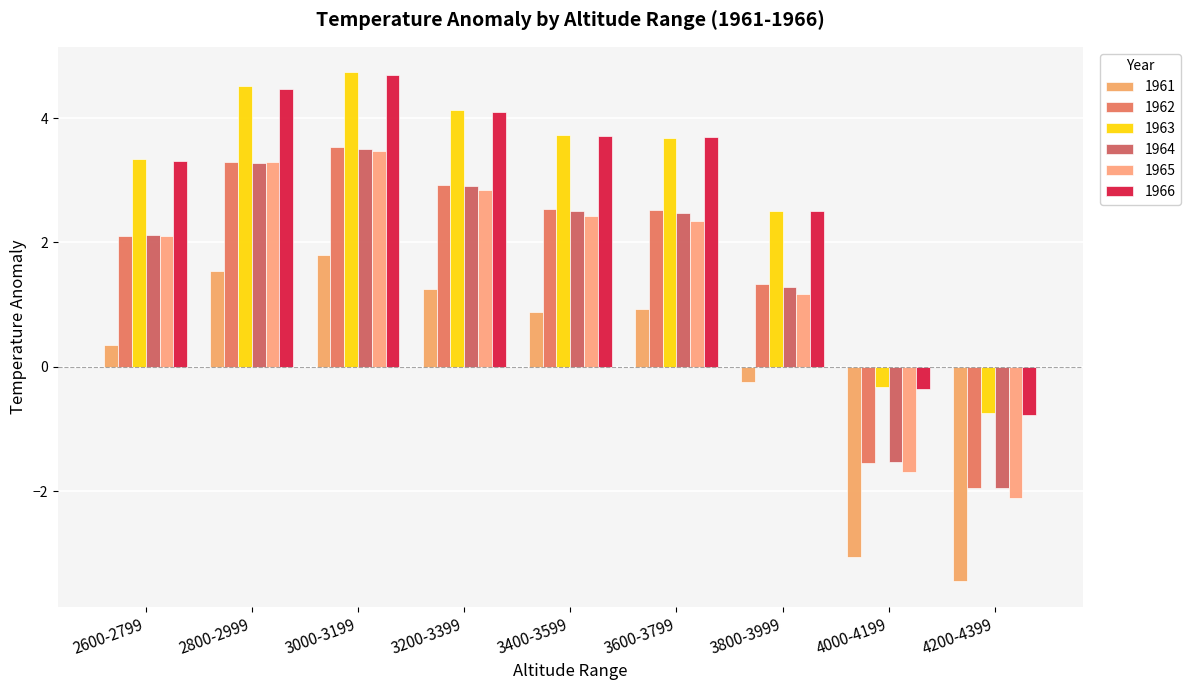

How many data points in 1964 are less than 2?

3